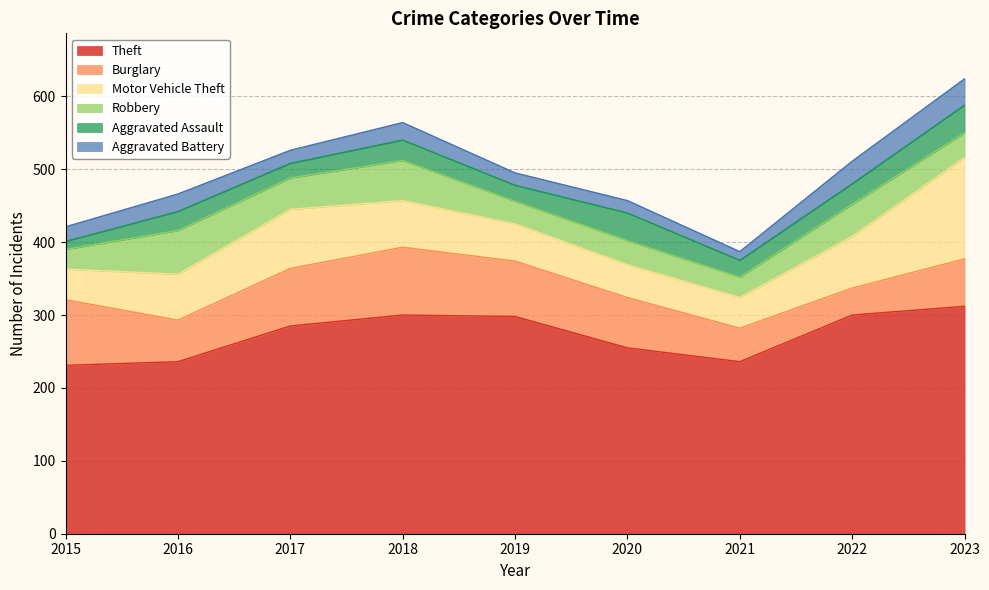

Reading left to right, extract all data points from this chart.

Theft: 2015=231	2016=236	2017=285	2018=300	2019=298	2020=255	2021=236	2022=300	2023=312
Burglary: 2015=90	2016=57	2017=79	2018=93	2019=76	2020=69	2021=46	2022=37	2023=65
Motor Vehicle Theft: 2015=42	2016=63	2017=81	2018=64	2019=51	2020=45	2021=42	2022=71	2023=139
Robbery: 2015=27	2016=60	2017=43	2018=55	2019=31	2020=33	2021=28	2022=44	2023=34
Aggravated Assault: 2015=11	2016=26	2017=20	2018=28	2019=22	2020=38	2021=23	2022=28	2023=38
Aggravated Battery: 2015=20	2016=24	2017=18	2018=24	2019=17	2020=17	2021=12	2022=31	2023=36